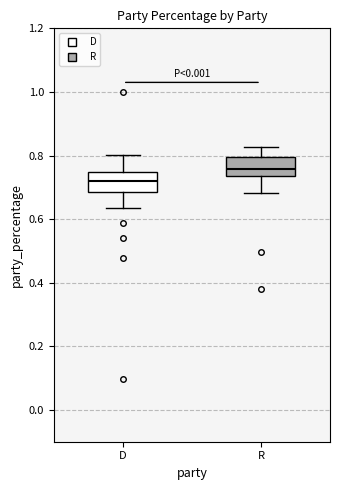

Which box's median line is the lowest?

D